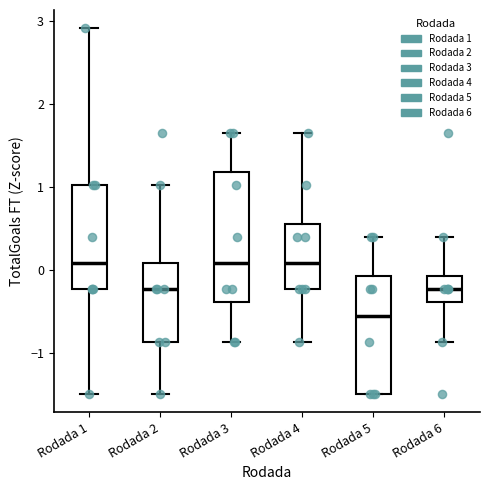

Reading left to right, read every box against the y-axis: the position of its median line, the range the box covers, and the ends of its whiskers. The values are not printed on the chart, so give them approximately, as read against the axis.

Rodada 1: median 0.1, box -0.2 to 1.0, whiskers -1.5 to 2.9
Rodada 2: median -0.2, box -0.9 to 0.1, whiskers -1.5 to 1.0
Rodada 3: median 0.1, box -0.4 to 1.2, whiskers -0.9 to 1.7
Rodada 4: median 0.1, box -0.2 to 0.6, whiskers -0.9 to 1.7
Rodada 5: median -0.6, box -1.5 to -0.1, whiskers -1.5 to 0.4
Rodada 6: median -0.2, box -0.4 to -0.1, whiskers -0.9 to 0.4